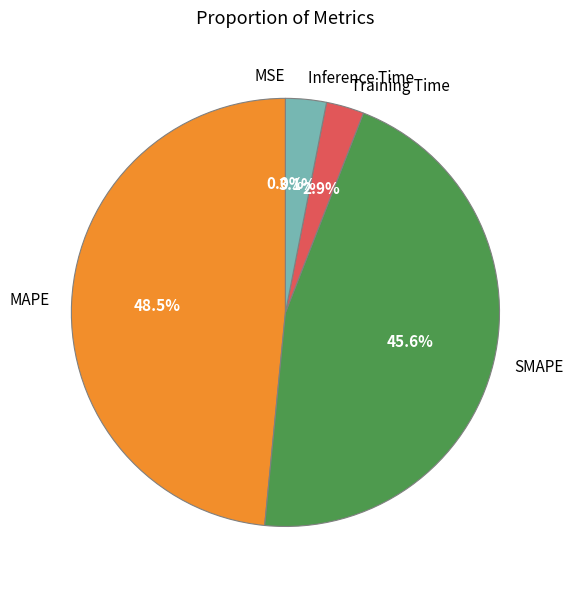

How much of the chart is everything except SMAPE?

54.4%